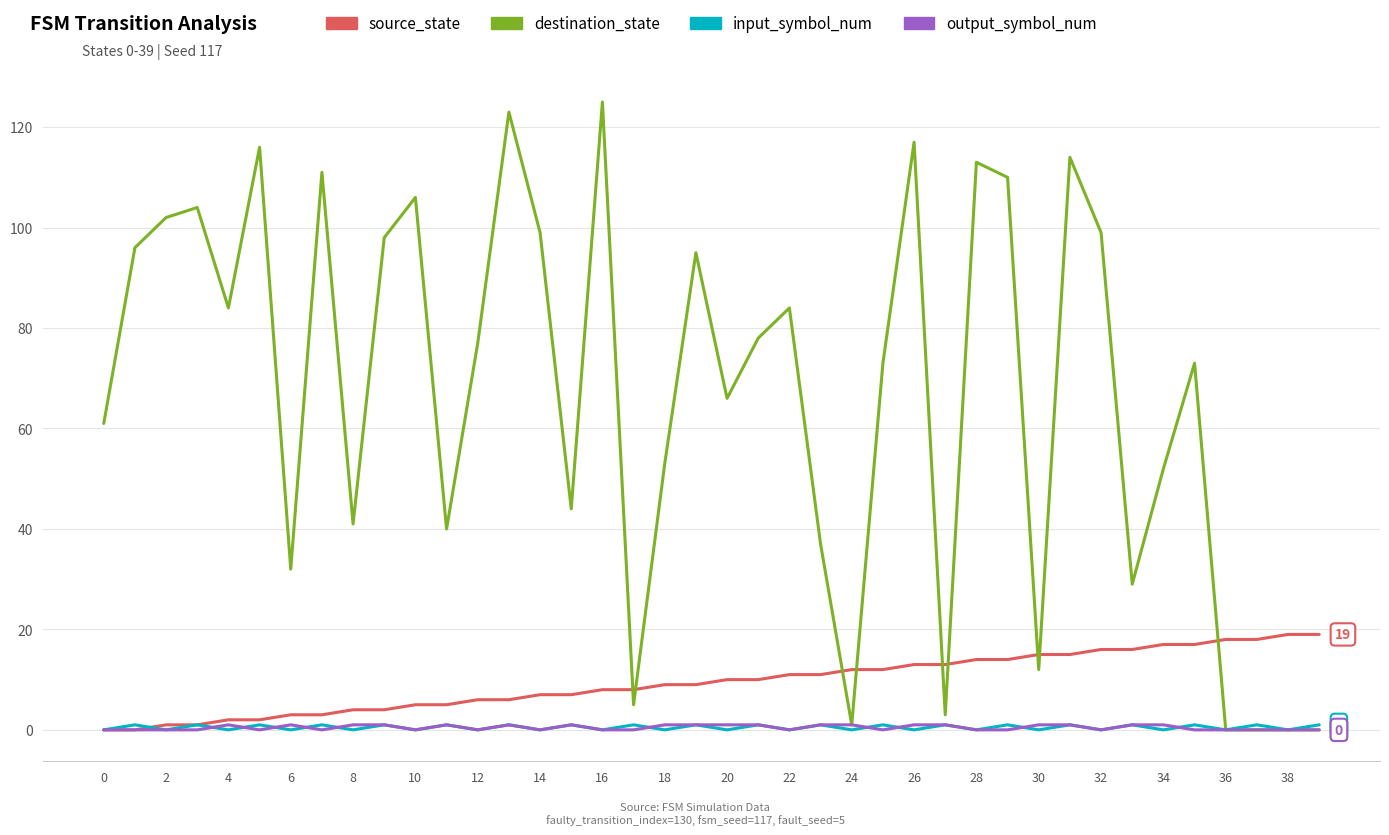

Which series has the widest spread of values?

destination_state